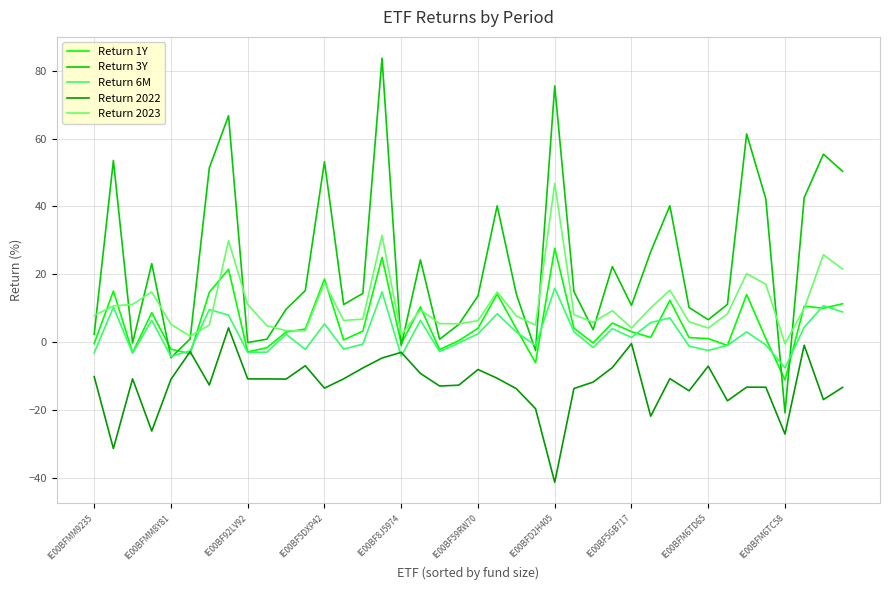

What is the maximum value shown in the chart?

83.7